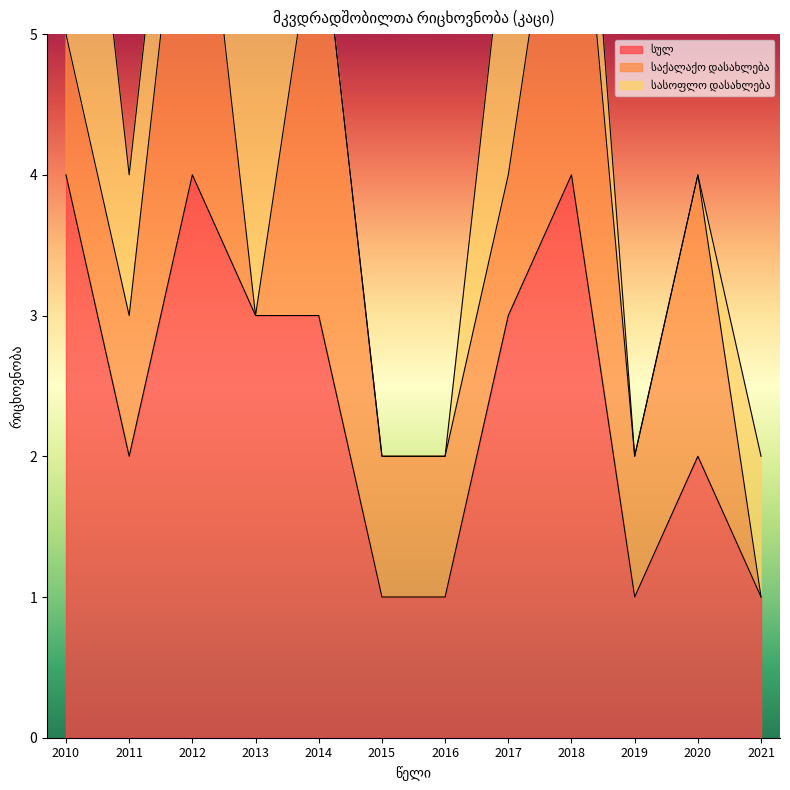

What is the difference between the second highest and minimum values in the სულ series?

3